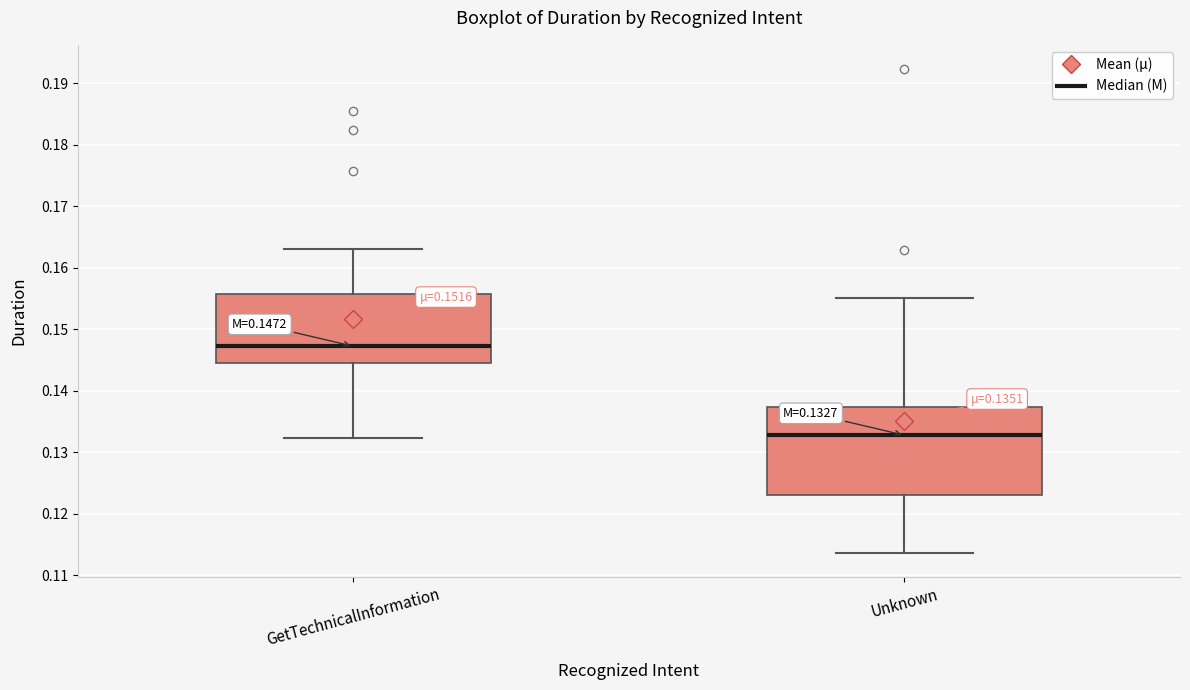

Comparing the boxes themselves (not the whiskers), which one is the tallest?

Unknown